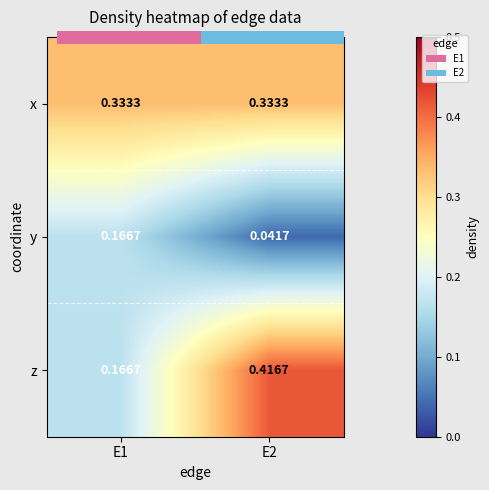

How many data points does each series have?

2